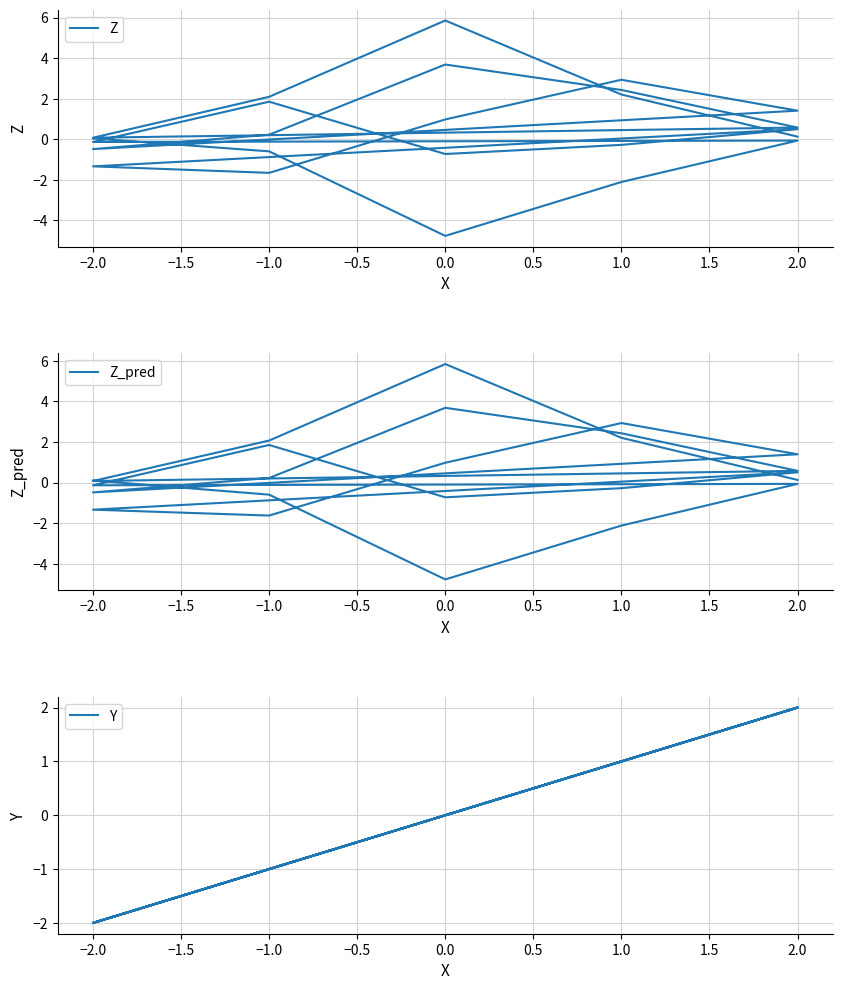

What is the label of the 13th point from the right?

12